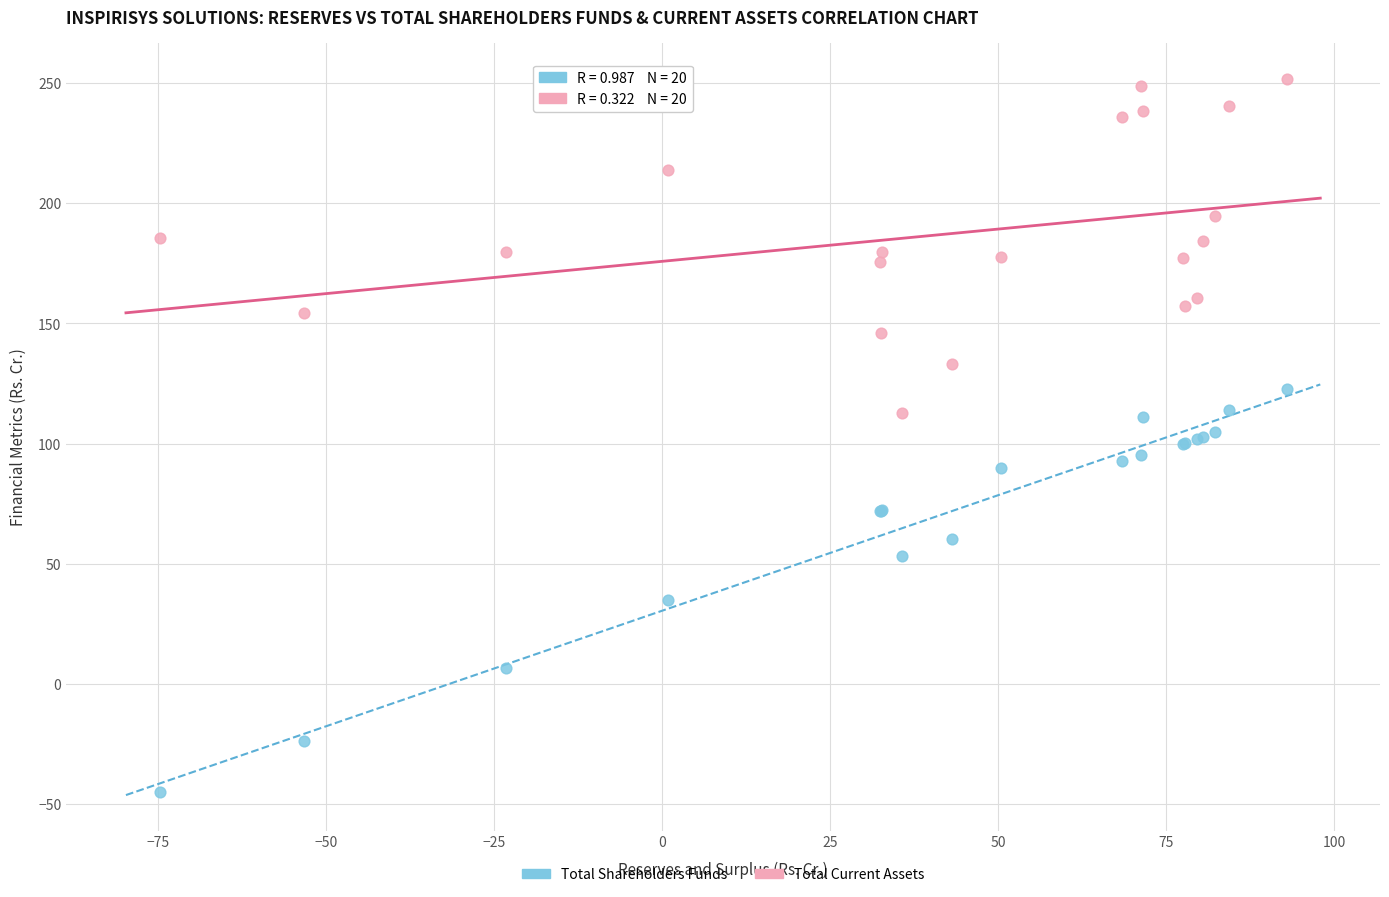

Which series contains the lowest Y value?

Total Shareholders Funds